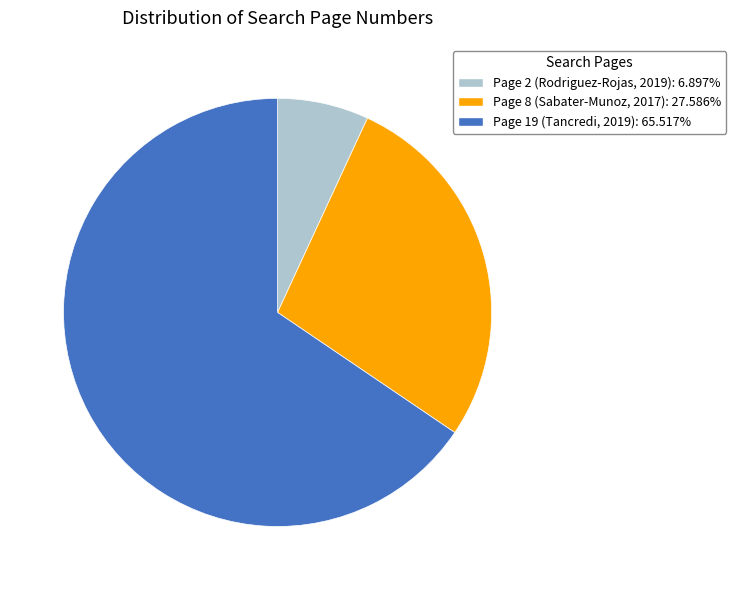

Count the number of slices in the pie.

3